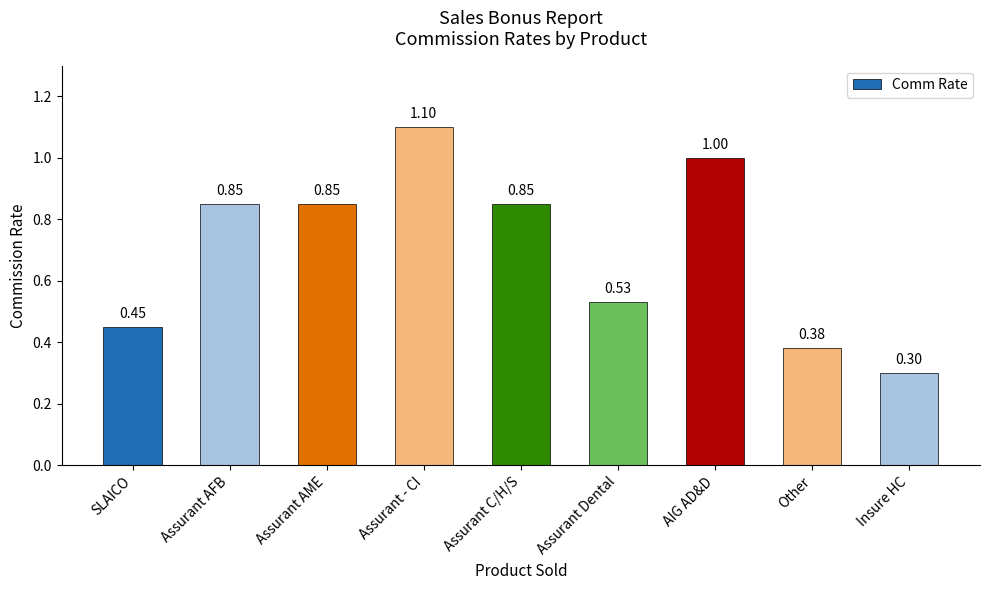

What is the sum of all values?

6.3